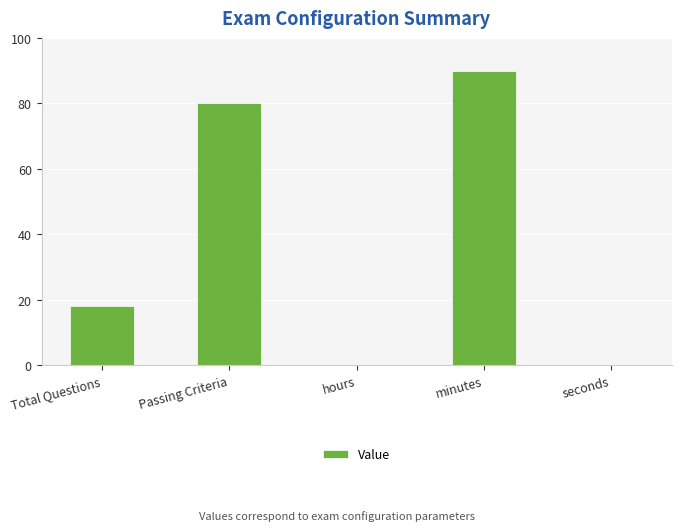

How many categories are shown in the chart?

5